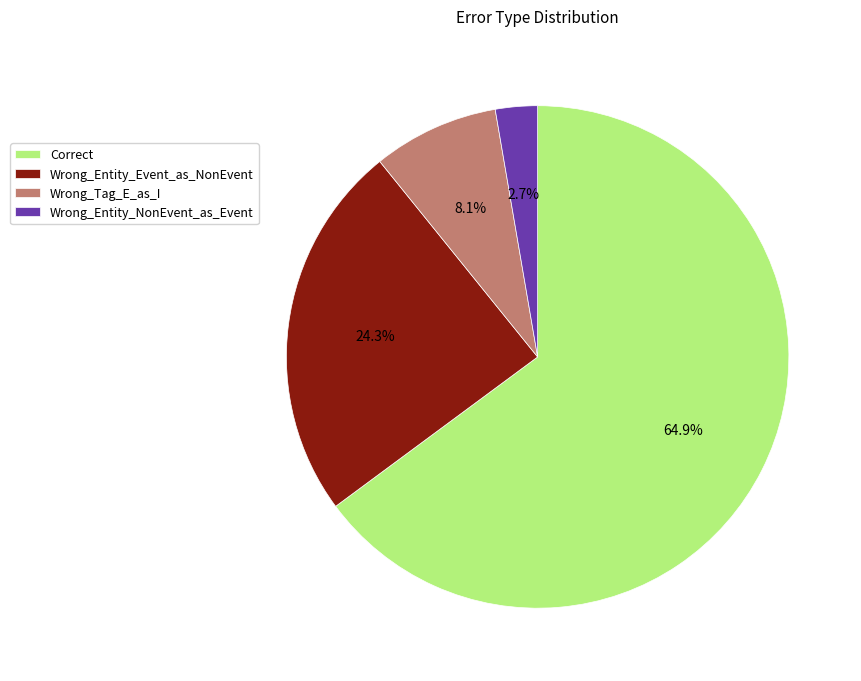

Between Wrong_Entity_NonEvent_as_Event and Correct, which is larger?

Correct